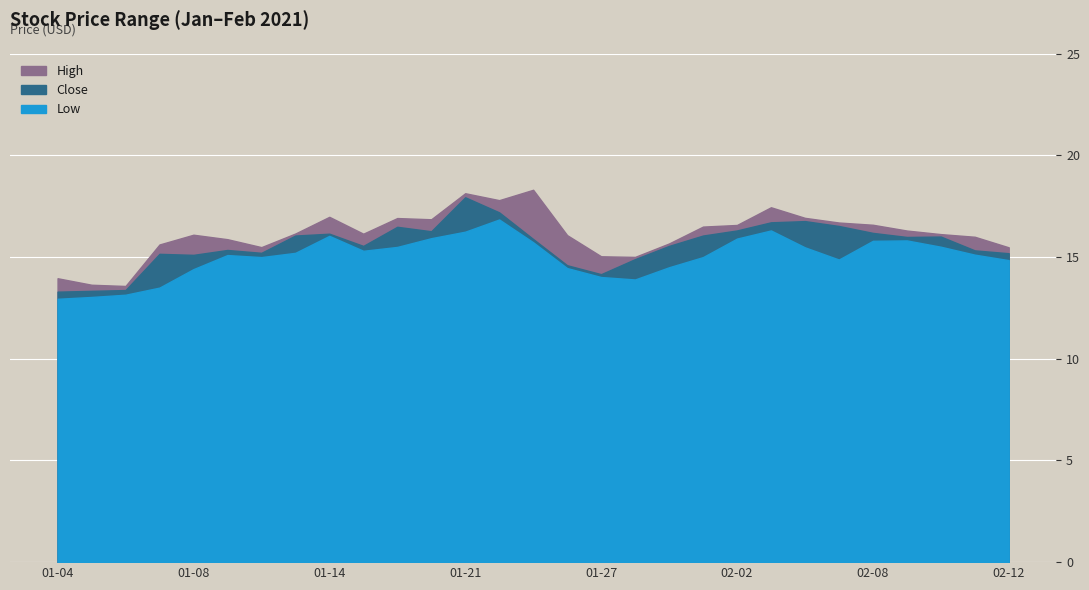

List the series in order of their overall mean, highest first.

High, Close, Low